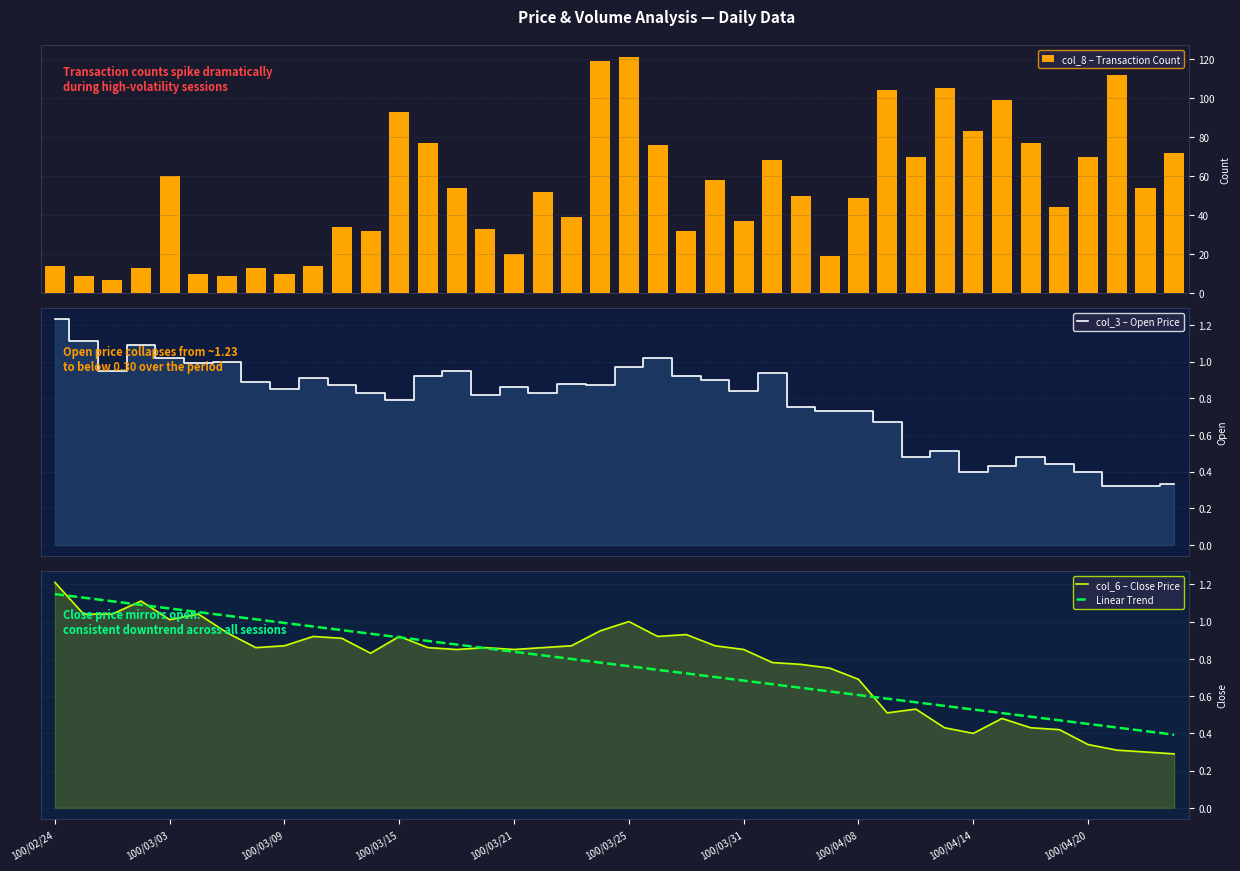

How many series are shown in this chart?

4